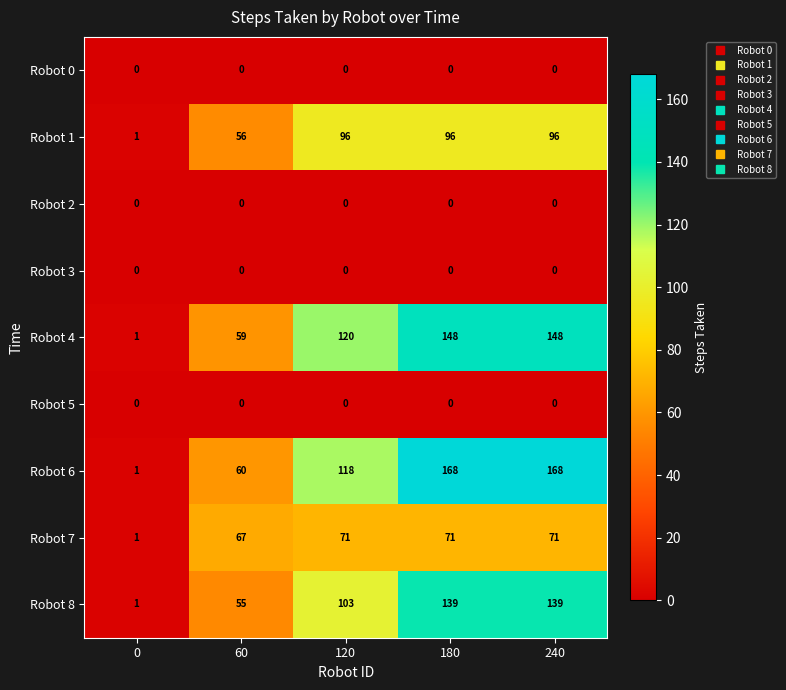

True or false: Robot 8 has a value of 2 at 0.

False